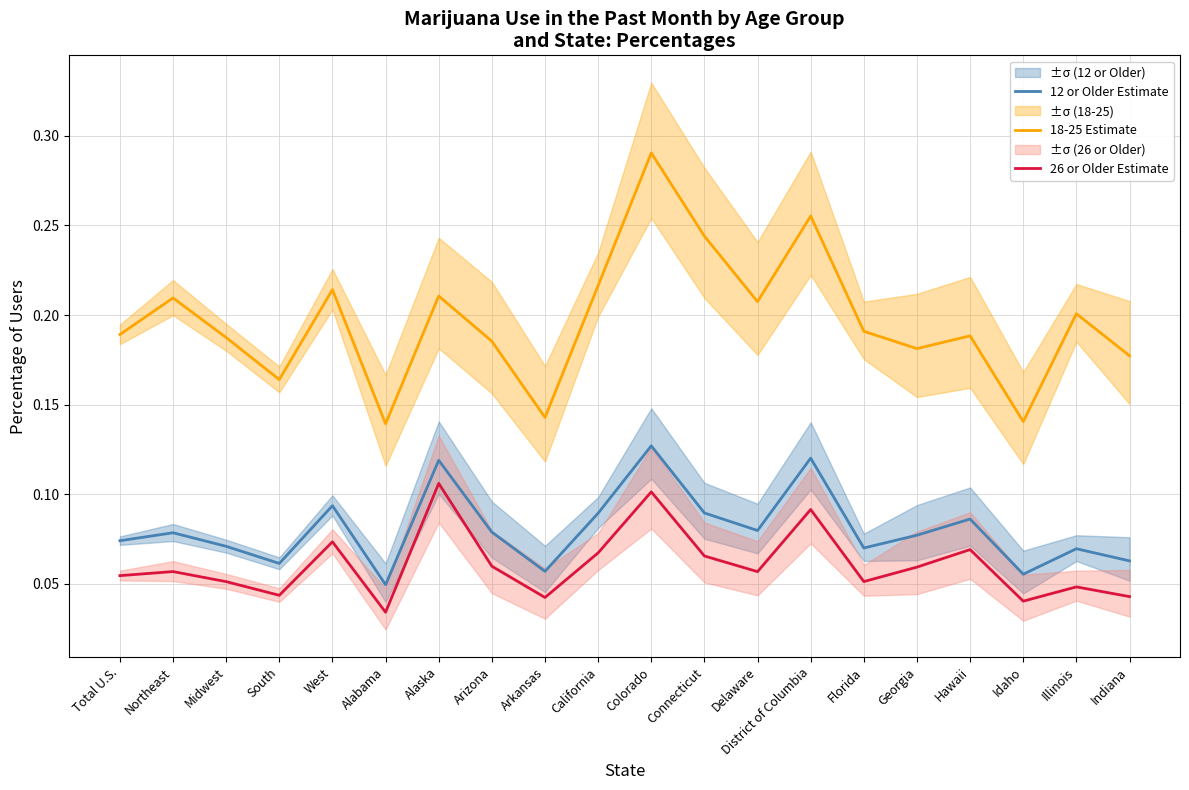

Rank the series by their maximum value, from highest to lowest.

18-25 Estimate, 12 or Older Estimate, 26 or Older Estimate